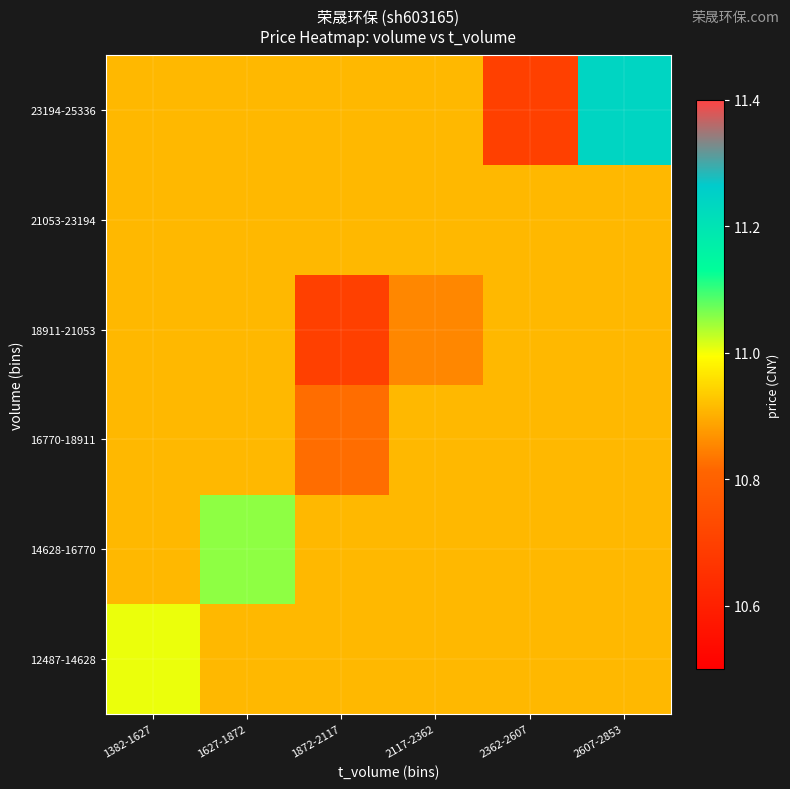

What is the total value across all series at 1382-1627?

65.6